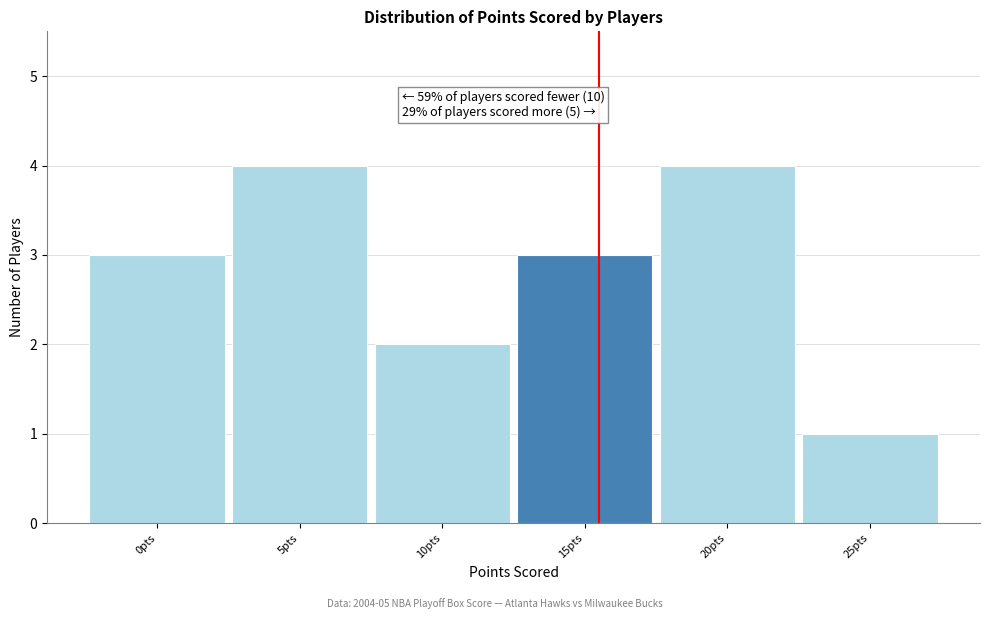

Reading left to right, what are all the values shown in this chart?

0pts=3	5pts=4	10pts=2	15pts=3	20pts=4	25pts=1